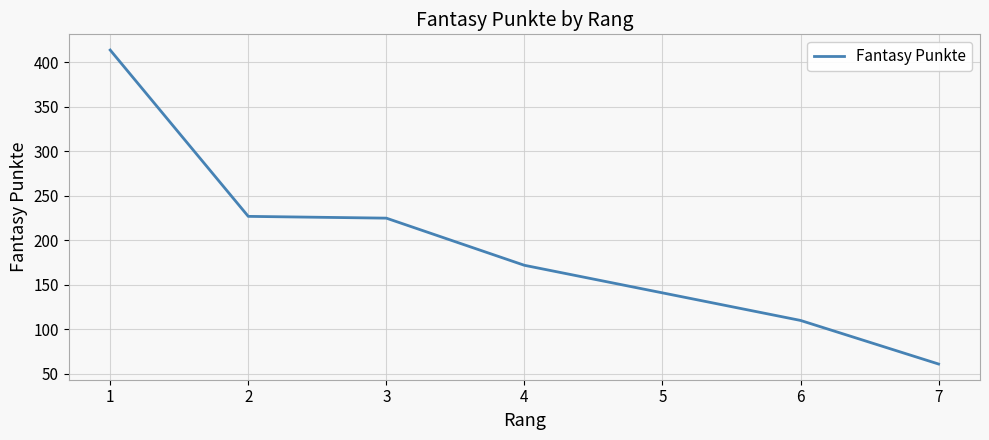

What is the minimum value shown in the chart?

61